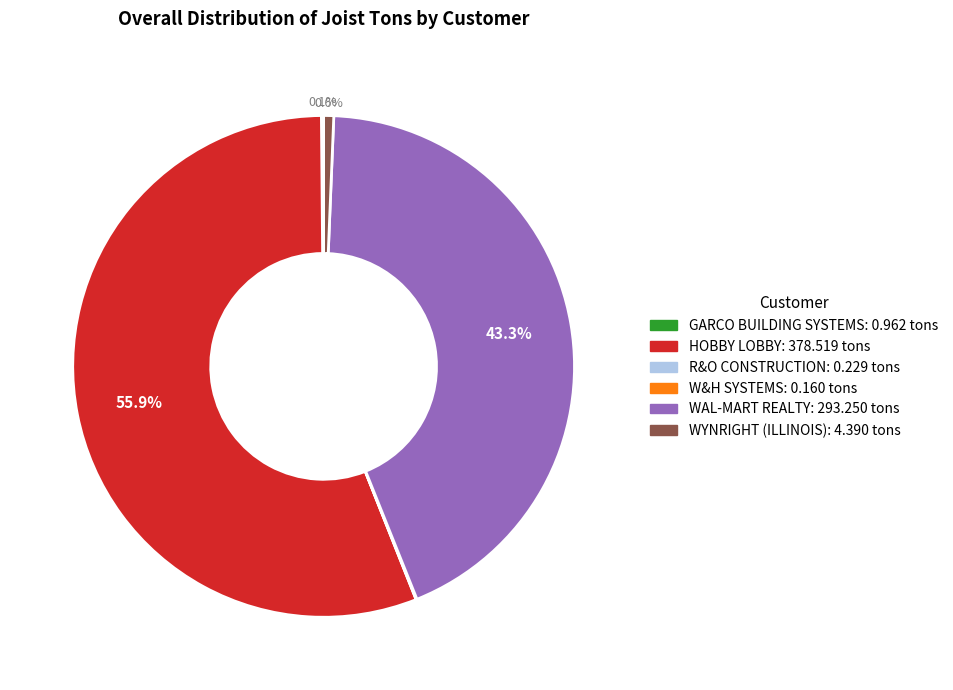

True or false: WAL-MART REALTY accounts for 43% of the total.

True